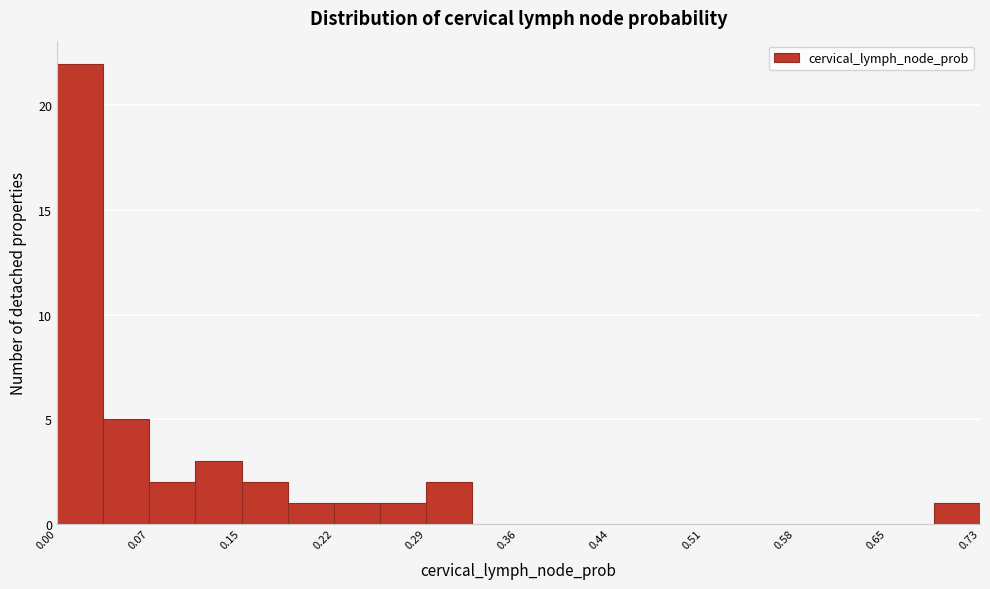

Around what value on the x-axis is the tallest bar? Give the approximate position of its centre, as read against the axis.

0.02